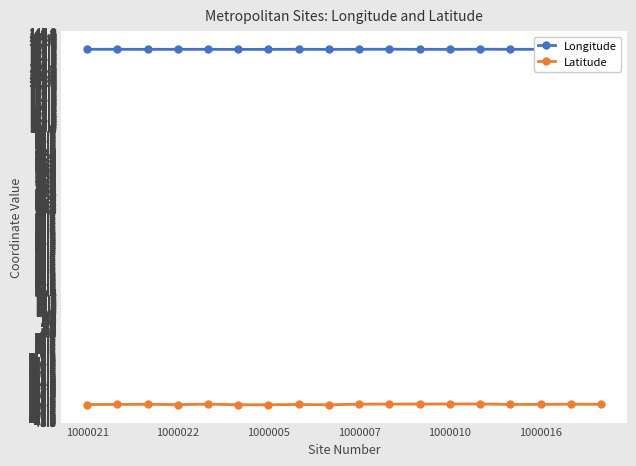

What is the sum of all Longitude values?

2492.9